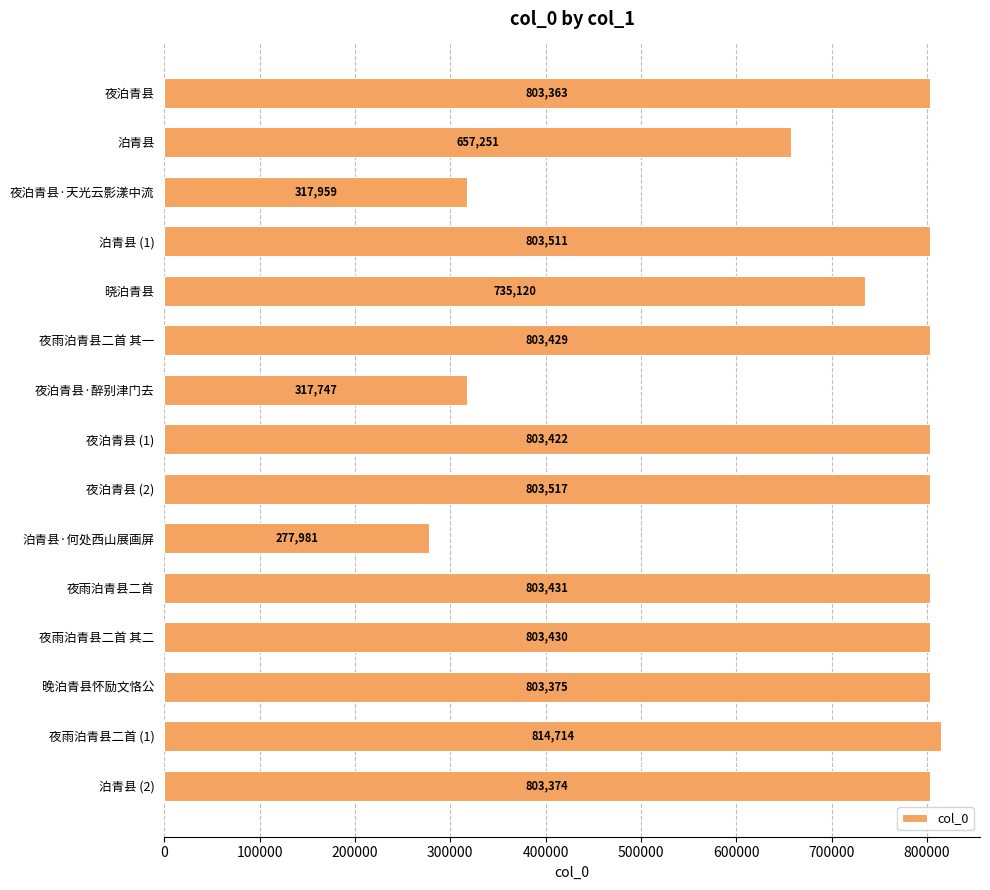

Which category has the highest value across all series?

夜雨泊青县二首 (1)